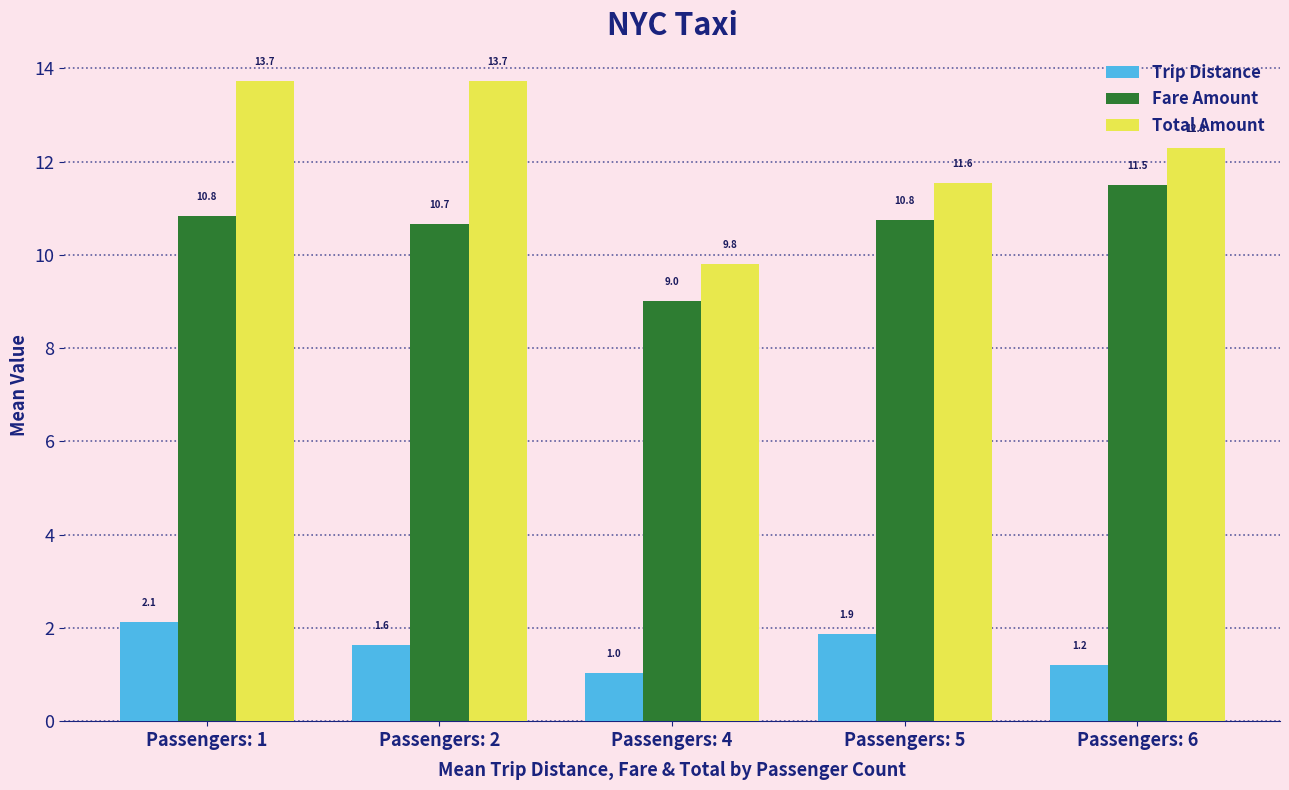

Is it true that Trip Distance equals 2.8 at Passengers: 2?

False